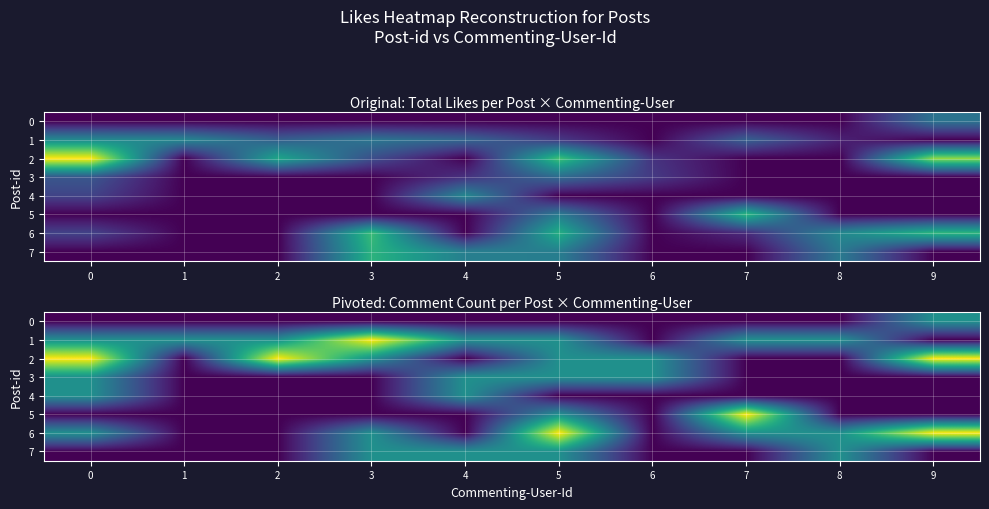

What is the approximate value of 3 at 4?

1